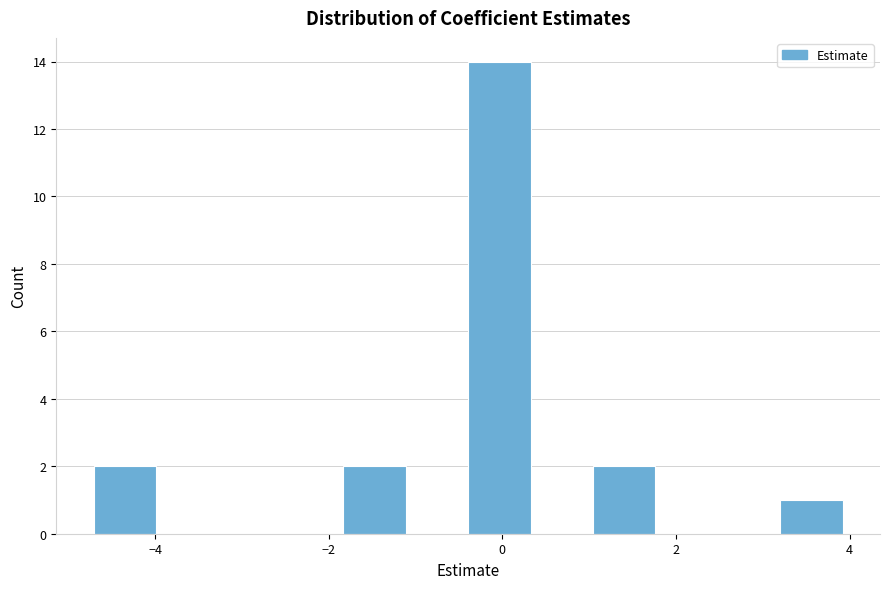

Around what value on the x-axis is the tallest bar? Give the approximate position of its centre, as read against the axis.

0.0